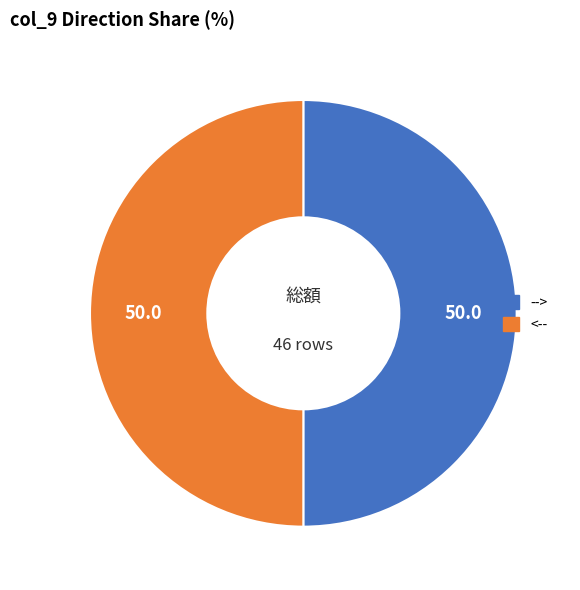

Approximately how many times larger is the value at <-- compared to -->?

1.0